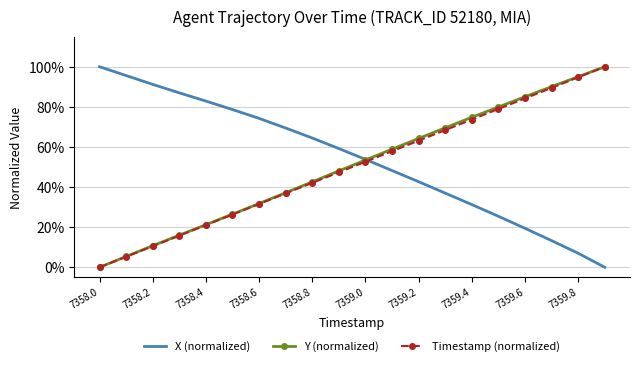

What are all the series names shown in the legend?

X (normalized), Y (normalized), Timestamp (normalized)